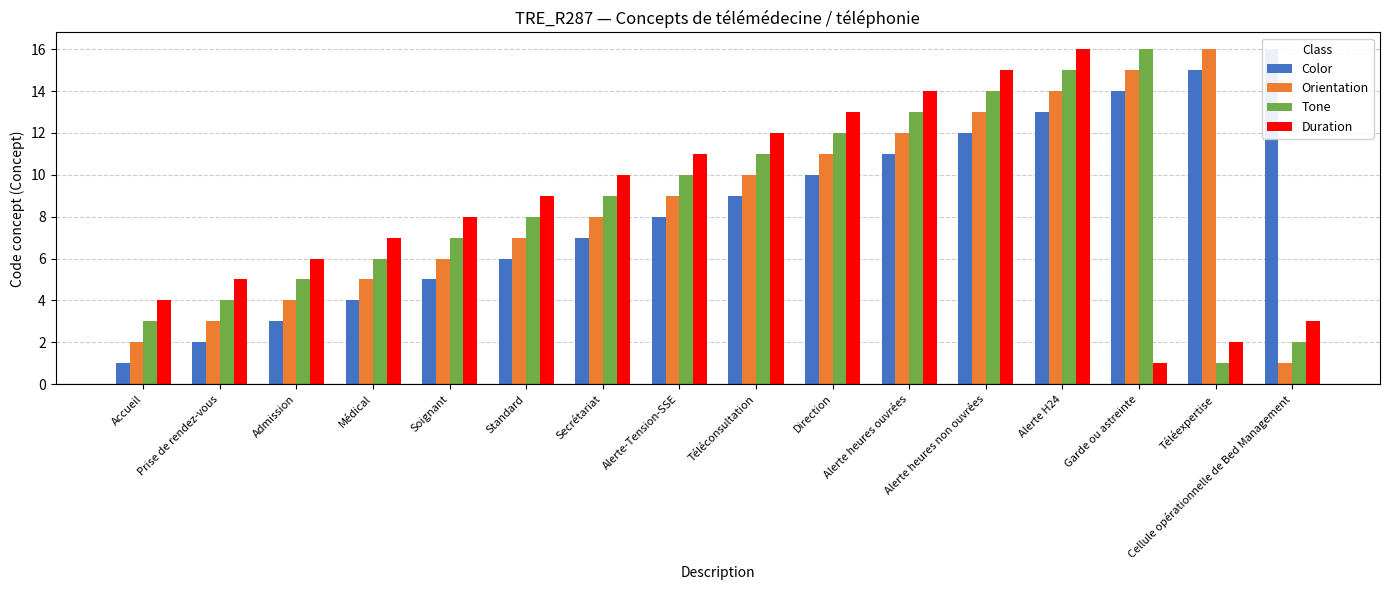

The value of Tone at Alerte heures ouvrées is 7. True or false?

False